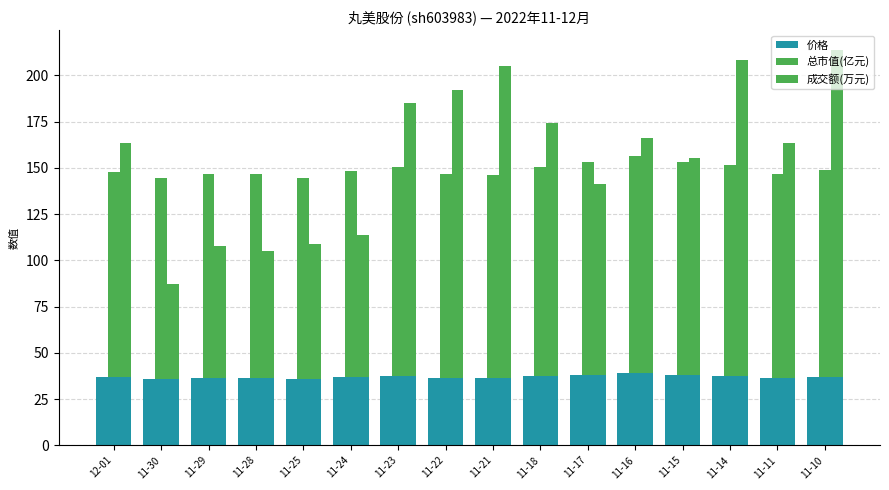

Reading left to right, what are all the values shown in this chart?

价格: 12-01=36.8	11-30=36.0	11-29=36.5	11-28=36.5	11-25=36.0	11-24=37.0	11-23=37.5	11-22=36.6	11-21=36.4	11-18=37.5	11-17=38.1	11-16=38.9	11-15=38.1	11-14=37.7	11-11=36.5	11-10=37.1
价格(stacked base): 12-01=36.8	11-30=36.0	11-29=36.5	11-28=36.5	11-25=36.0	11-24=37.0	11-23=37.5	11-22=36.6	11-21=36.4	11-18=37.5	11-17=38.1	11-16=38.9	11-15=38.1	11-14=37.7	11-11=36.5	11-10=37.1
总市值(亿元): 12-01=111.0	11-30=108.5	11-29=110.0	11-28=110.1	11-25=108.6	11-24=111.5	11-23=113.0	11-22=110.2	11-21=109.6	11-18=113.2	11-17=114.8	11-16=117.3	11-15=115.0	11-14=113.7	11-11=110.0	11-10=111.9
价格(stacked base2): 12-01=36.8	11-30=36.0	11-29=36.5	11-28=36.5	11-25=36.0	11-24=37.0	11-23=37.5	11-22=36.6	11-21=36.4	11-18=37.5	11-17=38.1	11-16=38.9	11-15=38.1	11-14=37.7	11-11=36.5	11-10=37.1
成交额(万元): 12-01=126.6	11-30=51.4	11-29=71.1	11-28=68.5	11-25=72.6	11-24=76.6	11-23=147.8	11-22=155.5	11-21=168.9	11-18=136.7	11-17=103.1	11-16=127.3	11-15=117.5	11-14=170.6	11-11=126.8	11-10=176.7